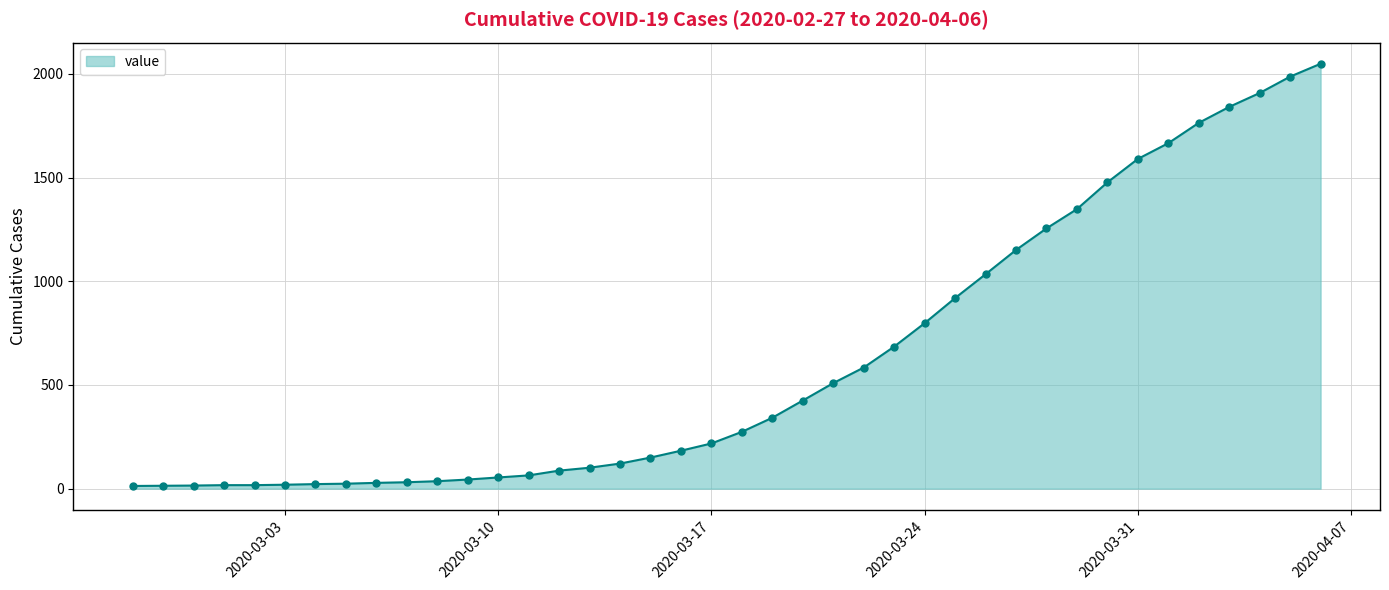

What is the minimum value shown in the chart?

13